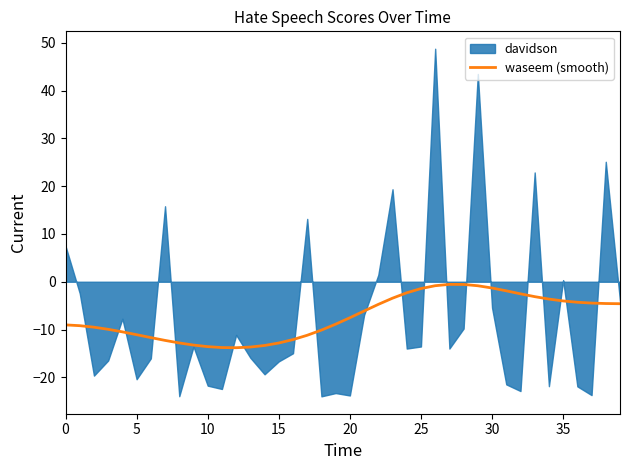

Read the value at 20.

-7.5